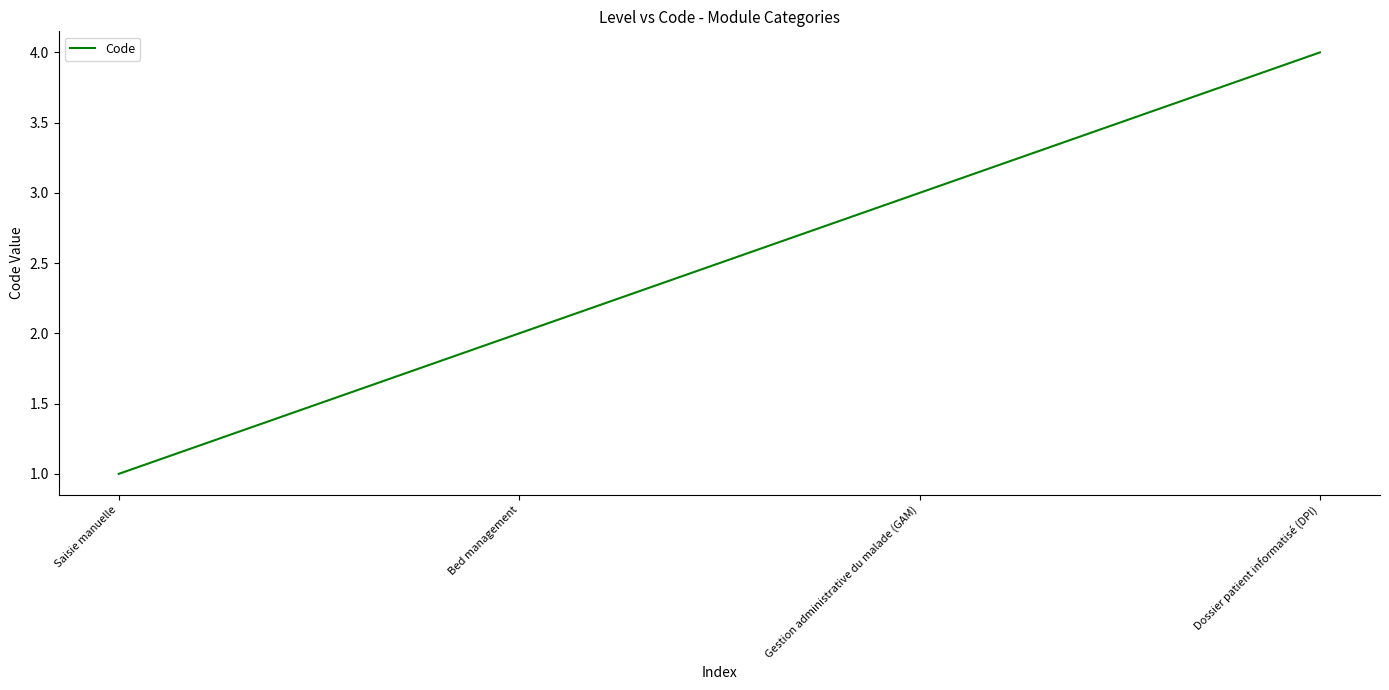

What is the difference between the second highest and second lowest values?

1